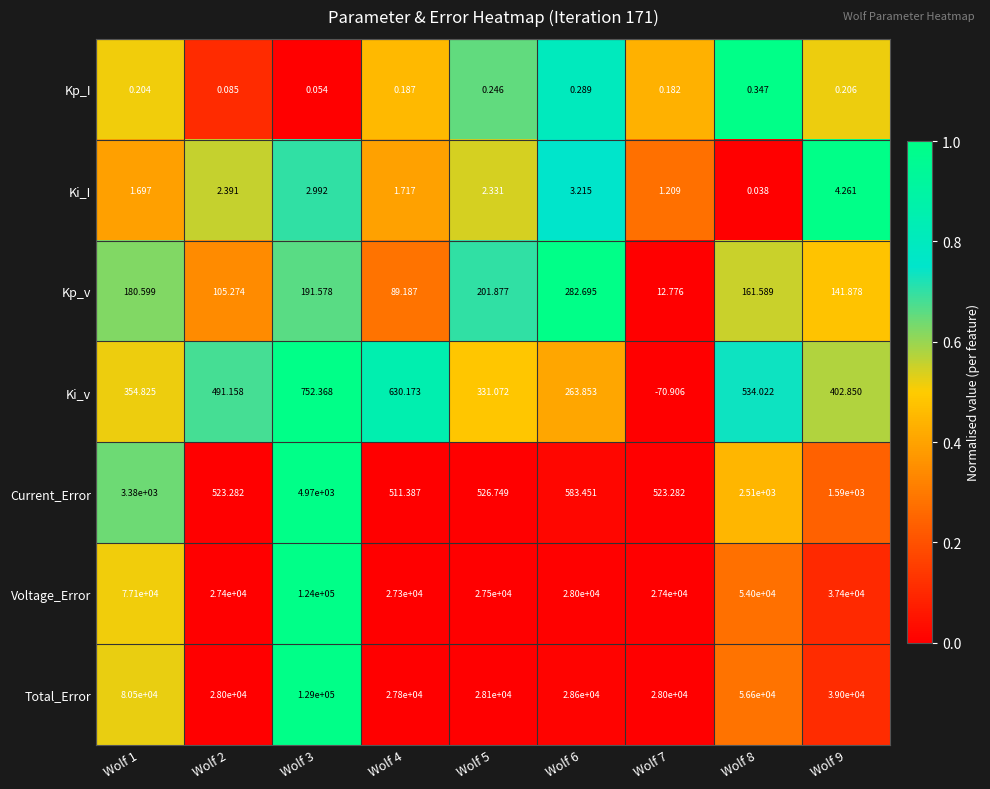

Rank the series at Wolf 8 from lowest to highest value.

Ki_I, Kp_I, Kp_v, Ki_v, Current_Error, Voltage_Error, Total_Error